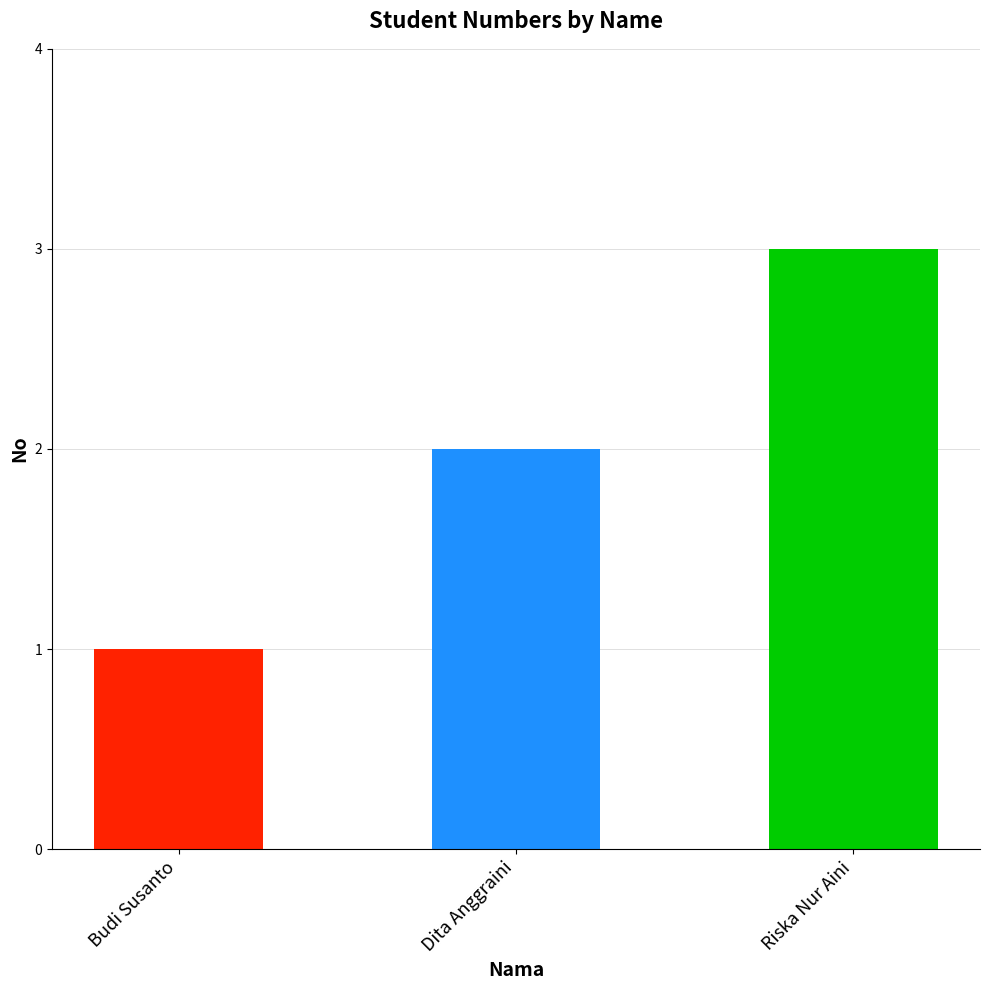

What is the label of the 2nd bar from the right?

Dita Anggraini